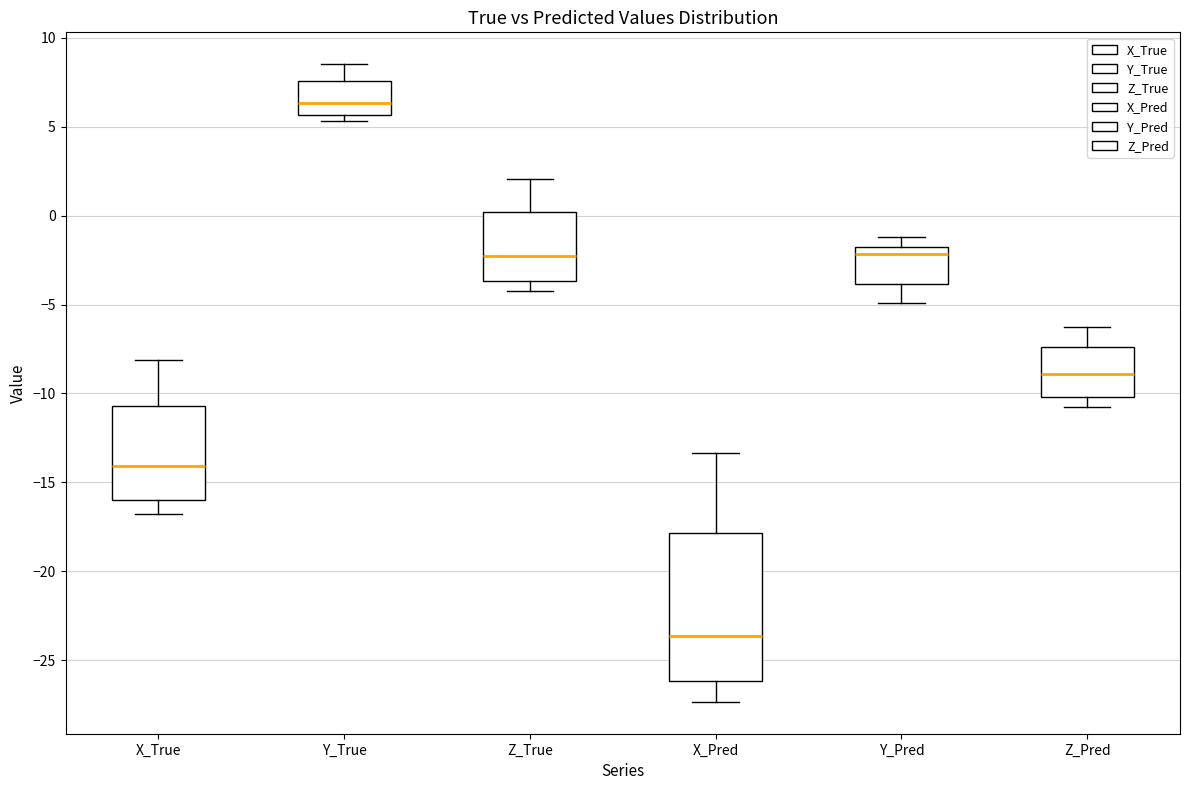

Reading left to right, read every box against the y-axis: the position of its median line, the range the box covers, and the ends of its whiskers. The values are not printed on the chart, so give them approximately, as read against the axis.

X_True: median -14.0, box -16.0 to -10.5, whiskers -17.0 to -8.0
Y_True: median 6.5, box 5.5 to 7.5, whiskers 5.5 (just below the box's lower edge) to 8.5
Z_True: median -2.5, box -3.5 to 0.0, whiskers -4.5 to 2.0
X_Pred: median -23.5, box -26.0 to -18.0, whiskers -27.5 to -13.5
Y_Pred: median -2.0 (just below the box's upper edge), box -4.0 to -2.0, whiskers -5.0 to -1.0
Z_Pred: median -9.0, box -10.0 to -7.5, whiskers -11.0 to -6.5